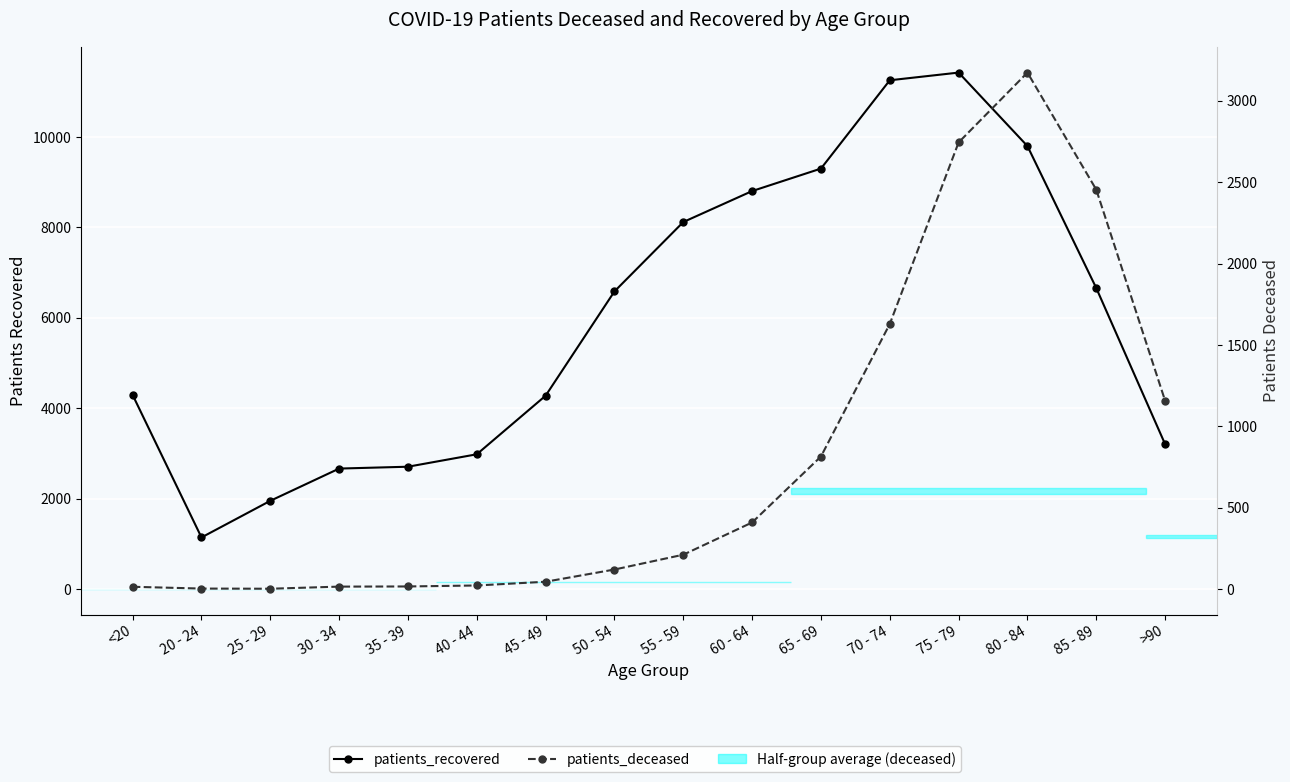

What is the maximum value for patients_deceased?

3173